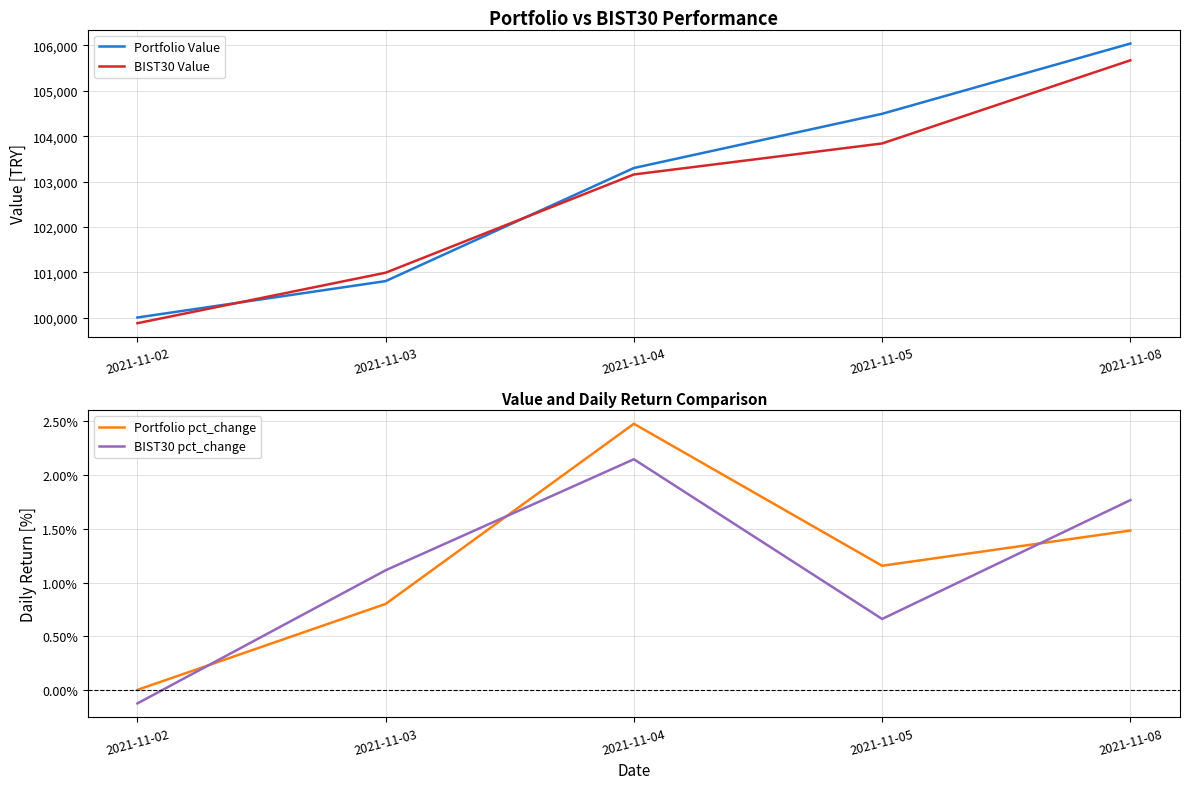

What are all the series names shown in the legend?

Portfolio Value, BIST30 Value, Portfolio pct_change, BIST30 pct_change